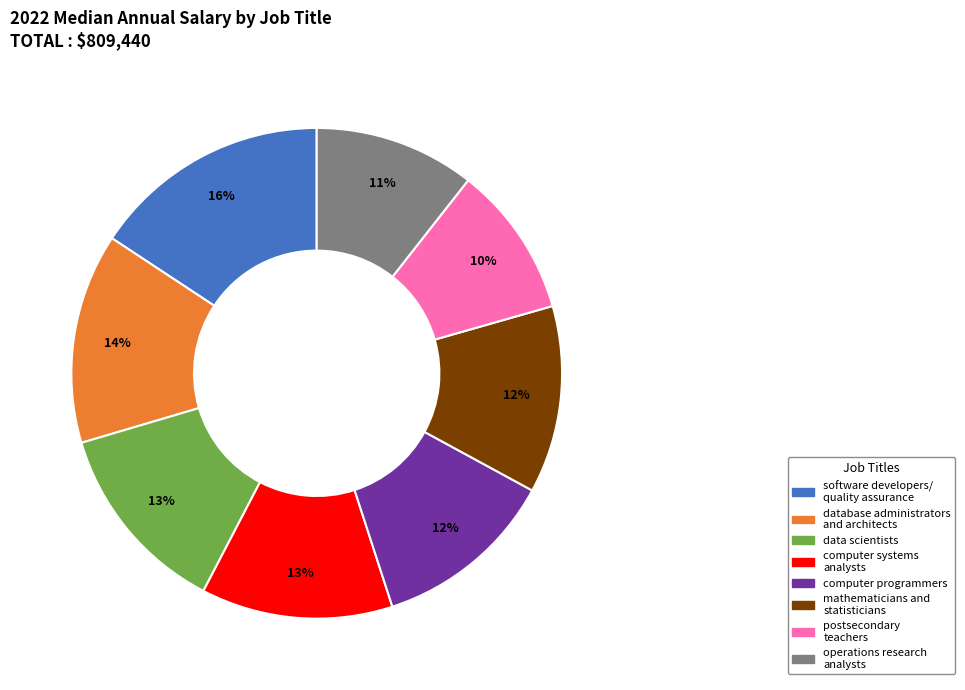

To the nearest percent, what portion does postsecondary teachers represent?

10%